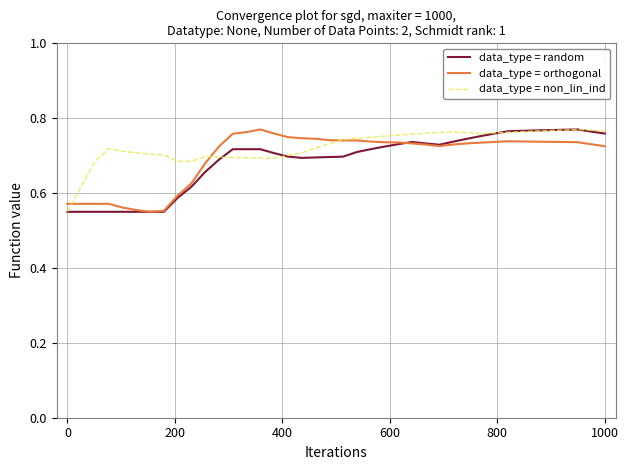

True or false: data_type = random has more than 1 points higher than both neighbors.

True